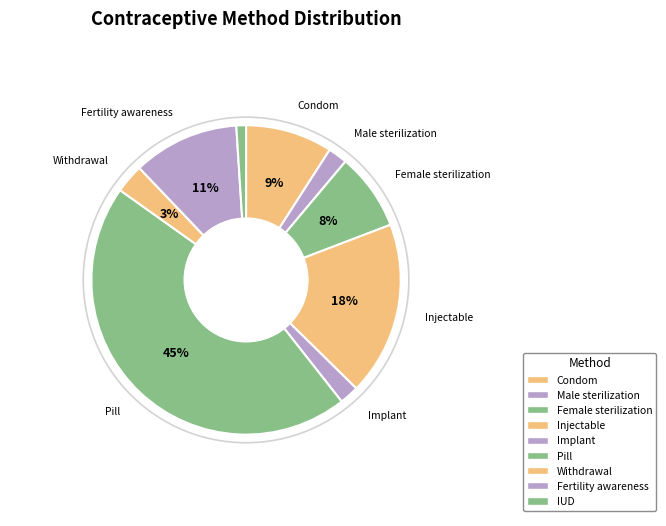

What percentage is the Withdrawal slice, to the nearest percent?

3%